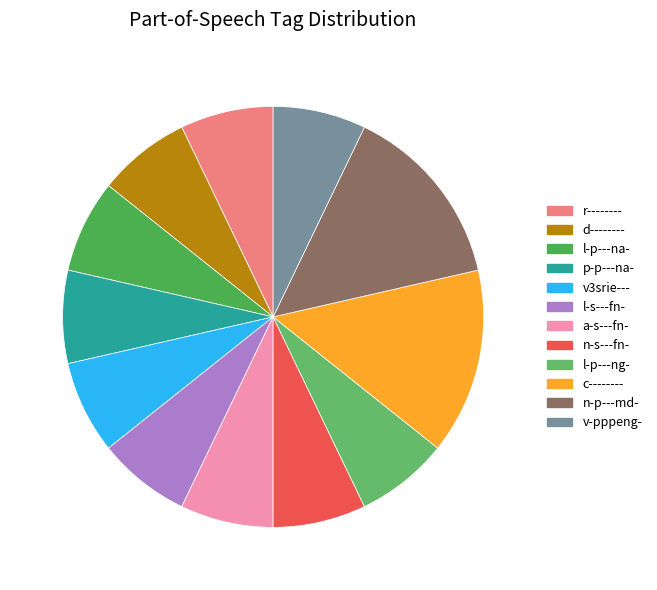

Which category has the biggest portion of the pie?

c--------